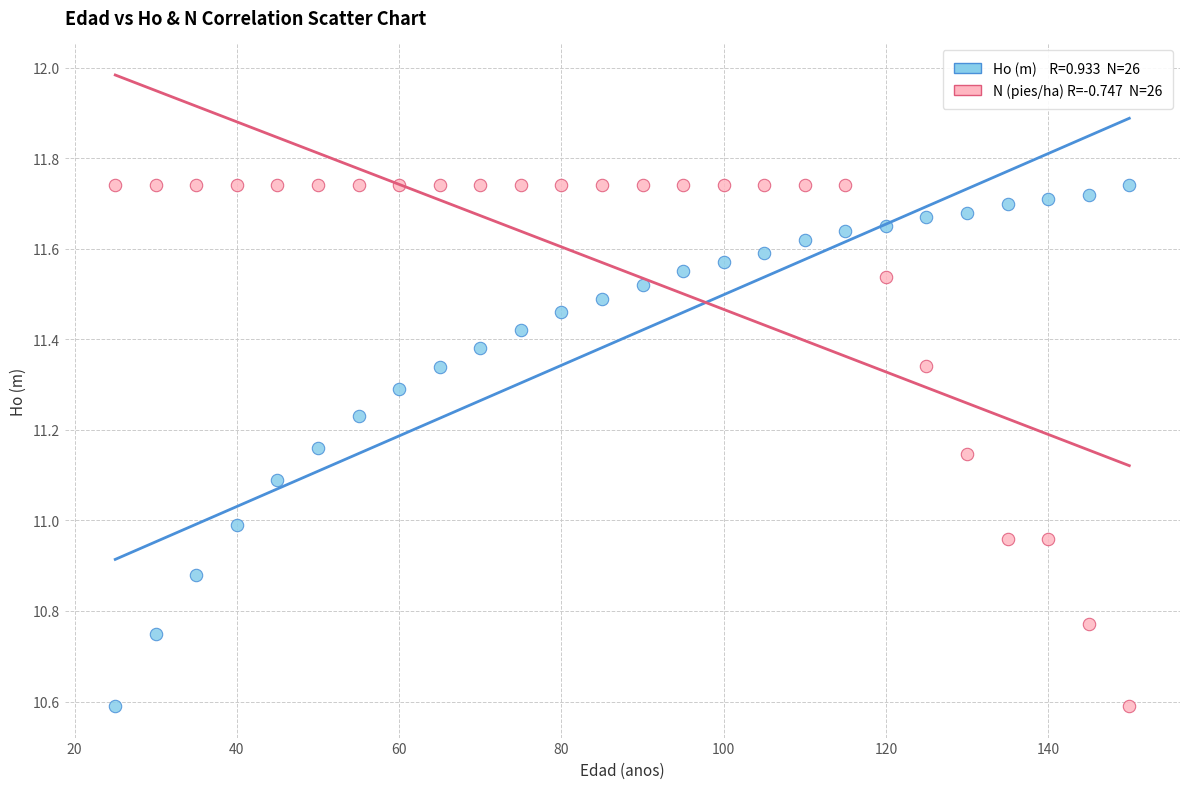

Across all data points, what is the range of Y values (max minus min)?

1.2